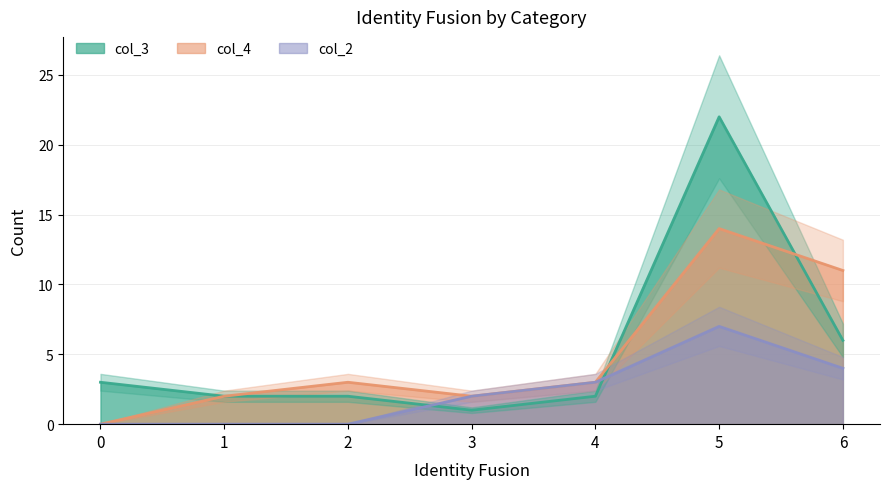

How many intersections are there between col_3 and col_4?

2